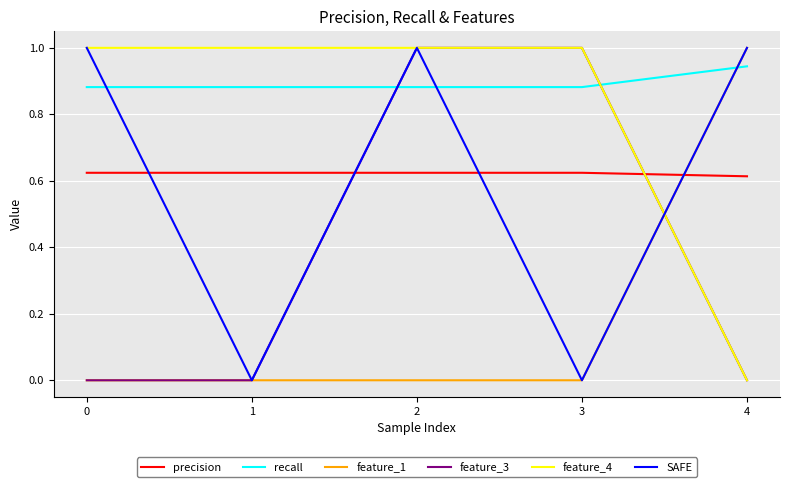

How many categories are shown in the chart?

5